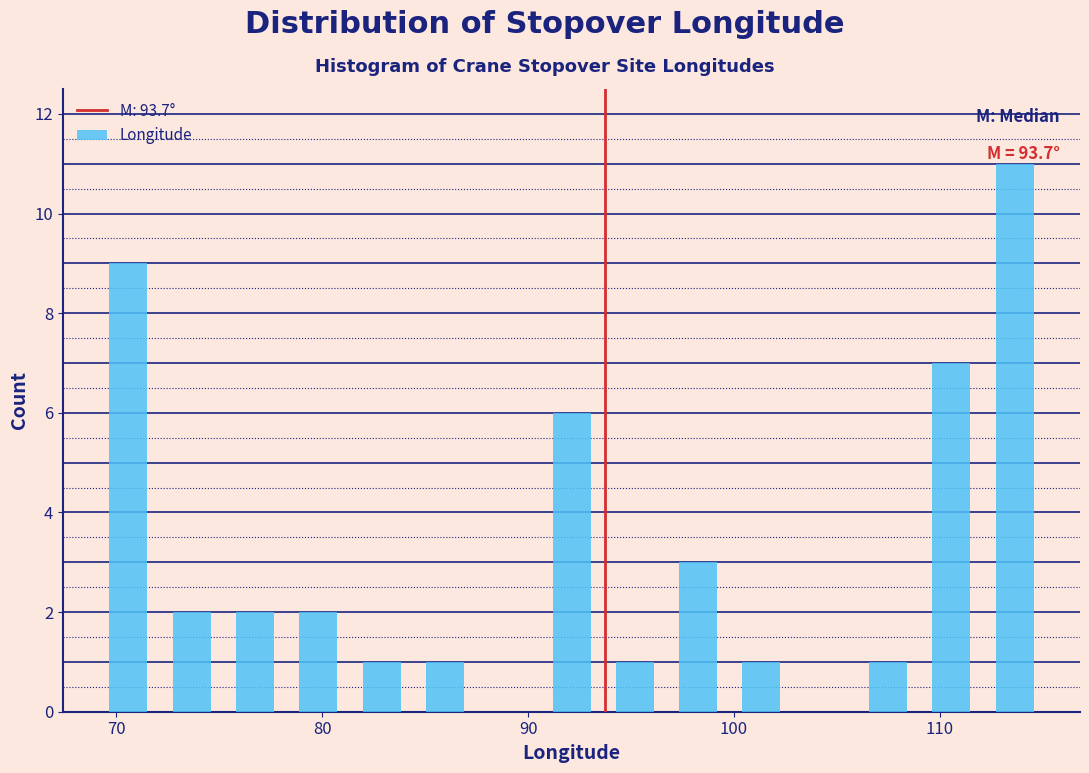

Read against the x-axis, roughly where is the centre of the tallest bar?

114